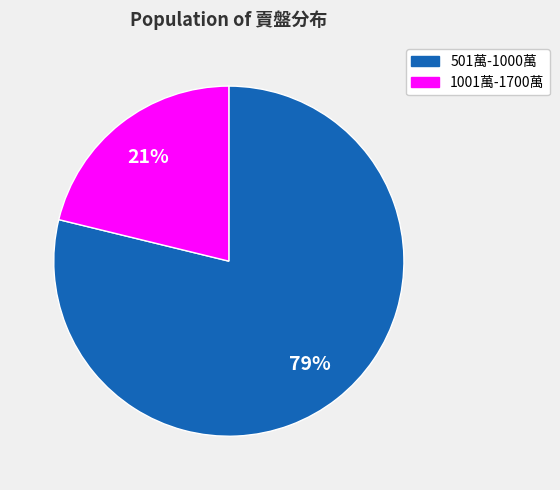

Is there a majority slice in this chart?

Yes